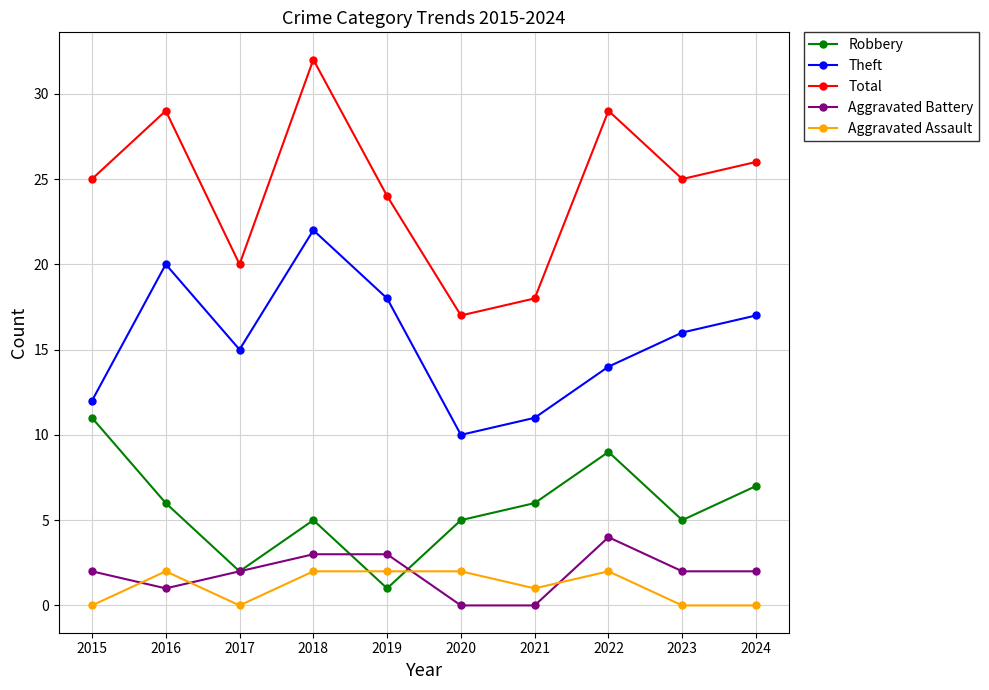

At which category is the sum across all series the highest?

2018